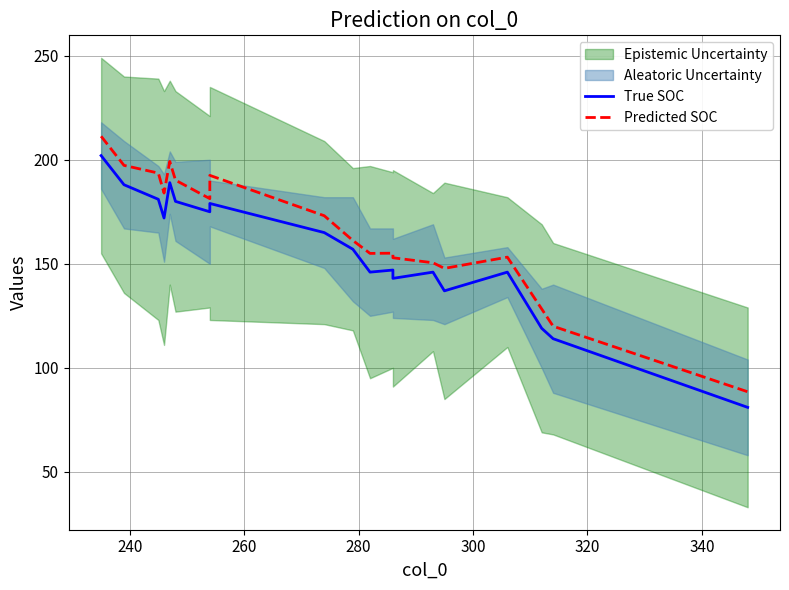

List the series in order of their peak value, lowest first.

True SOC, Predicted SOC